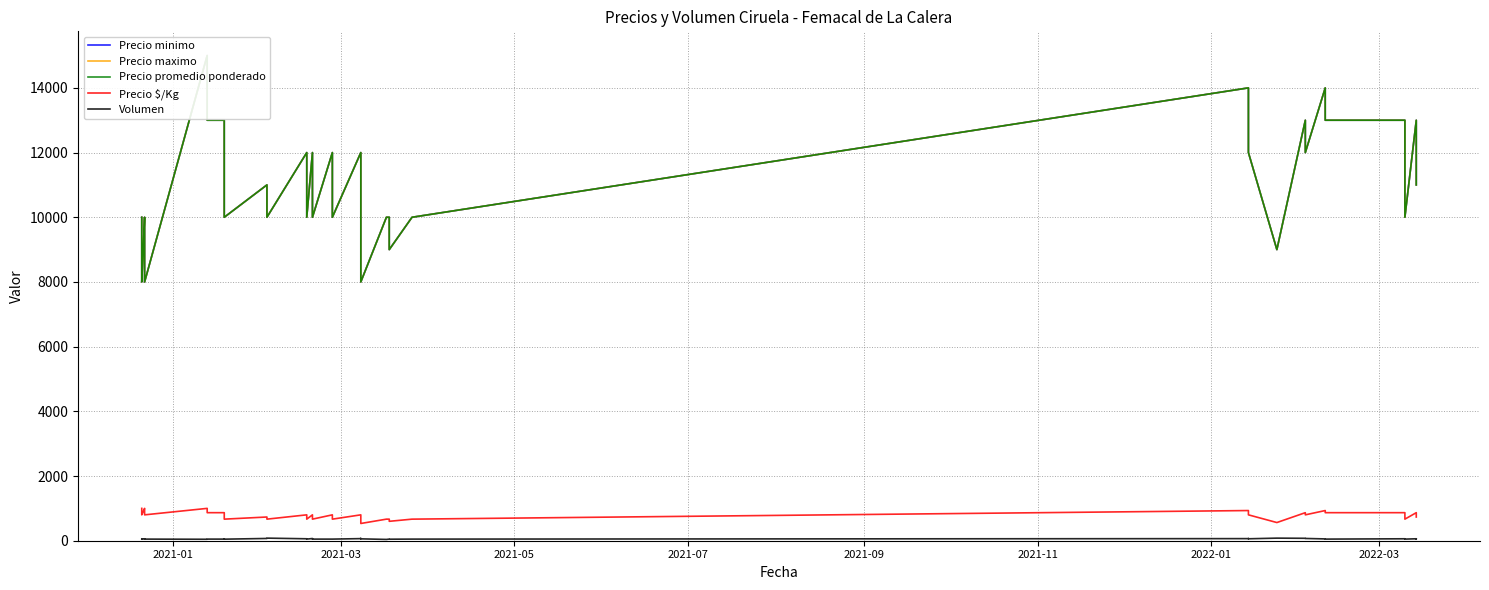

True or false: Precio promedio ponderado and Precio $/Kg cross at least once.

False